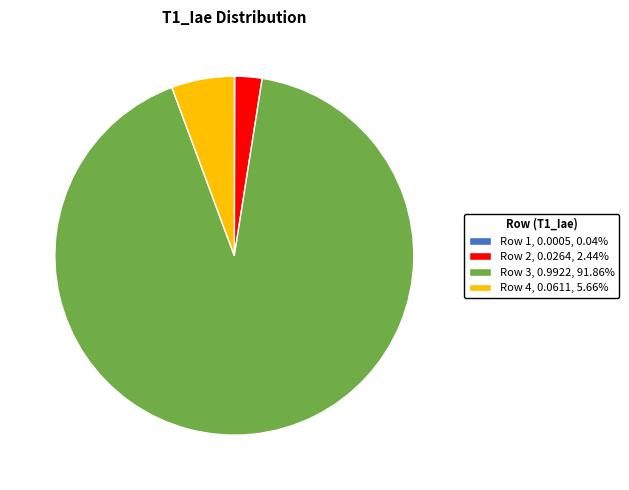

Combined, do Row 2 and Row 3 account for over 50%?

Yes